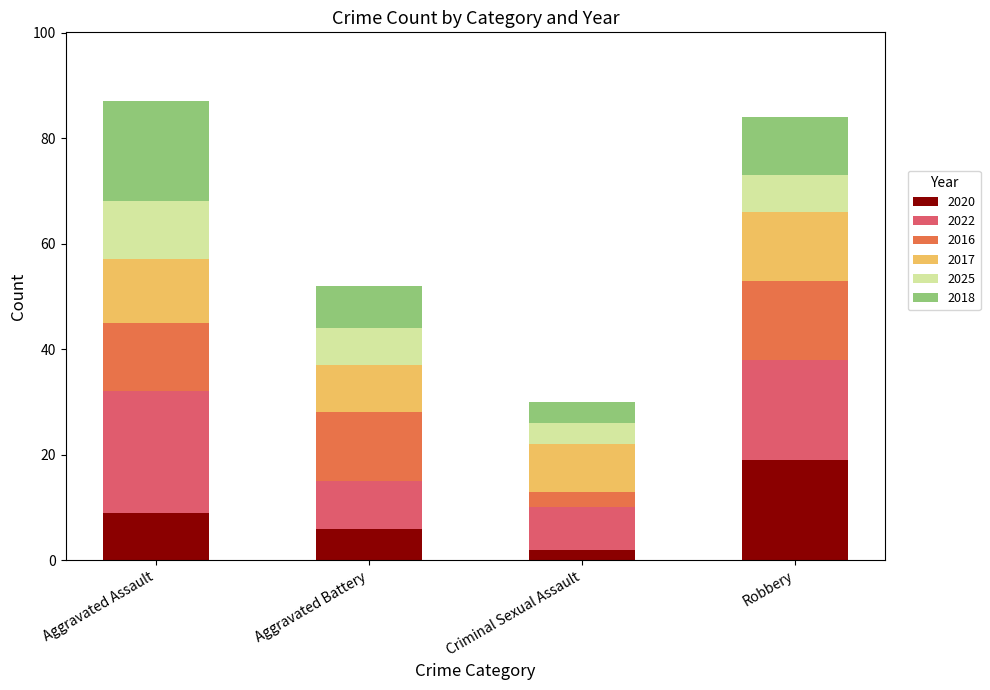

What is the total value across all series at Aggravated Assault?

87